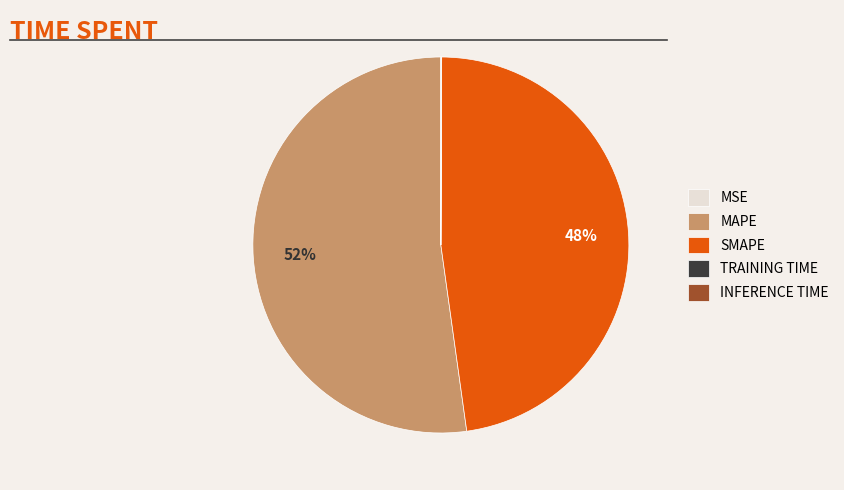

True or false: SMAPE accounts for 48% of the total.

True